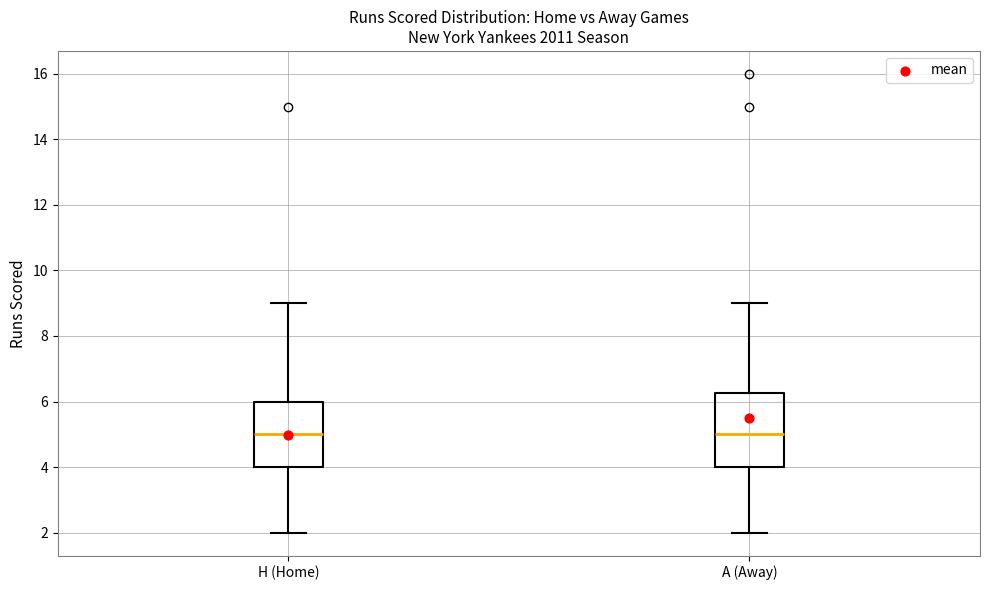

Reading left to right, transcribe this box plot: for each box, give where its median line is, the range the box spans, and where its two whiskers end, as read against the y-axis. The values are not printed on the chart, so give them approximately, as read against the axis.

H (Home): median 5.0, box 4.0 to 6.0, whiskers 2.0 to 9.0
A (Away): median 5.0, box 4.0 to 6.2, whiskers 2.0 to 9.0